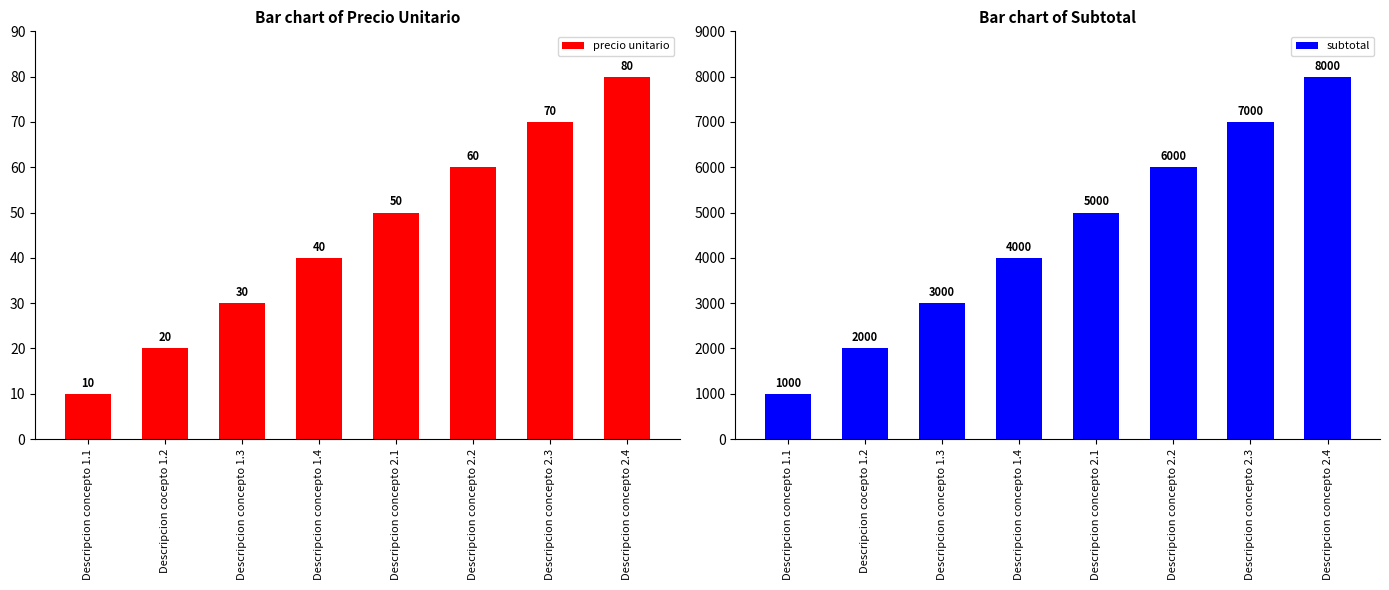

Which label corresponds to the smallest value in the chart?

Descripcion concepto 1.1